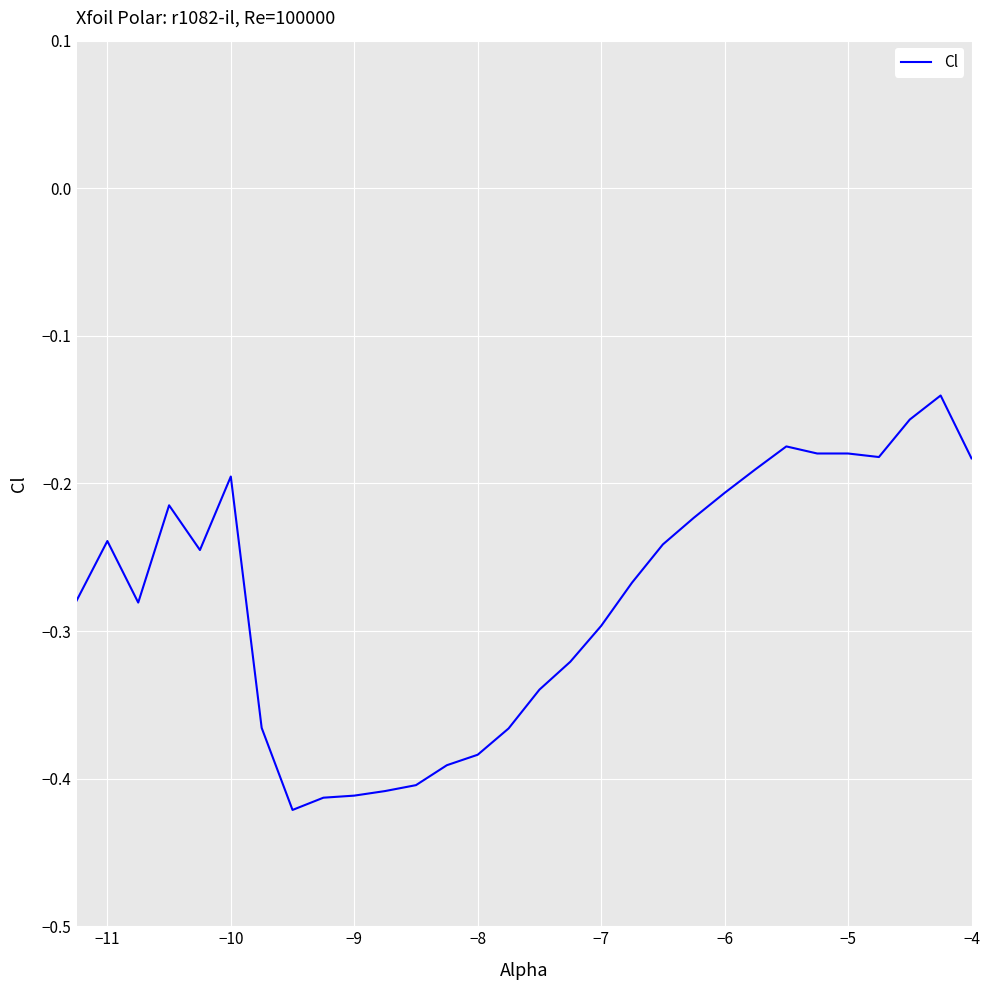

What is the difference between the maximum and minimum values?

0.3